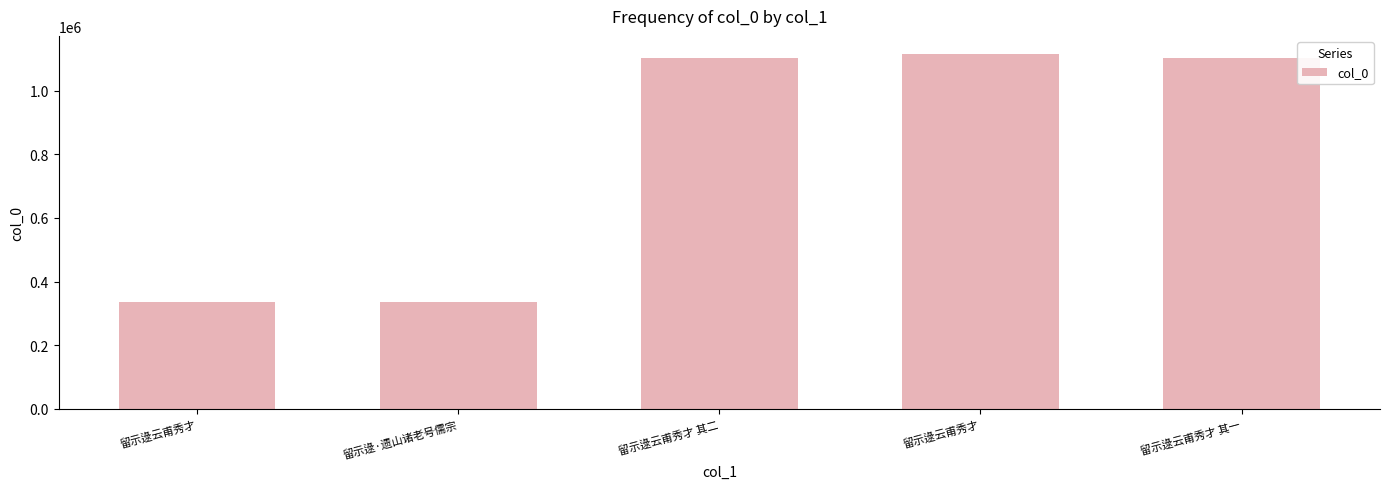

How many data points does each series have?

5